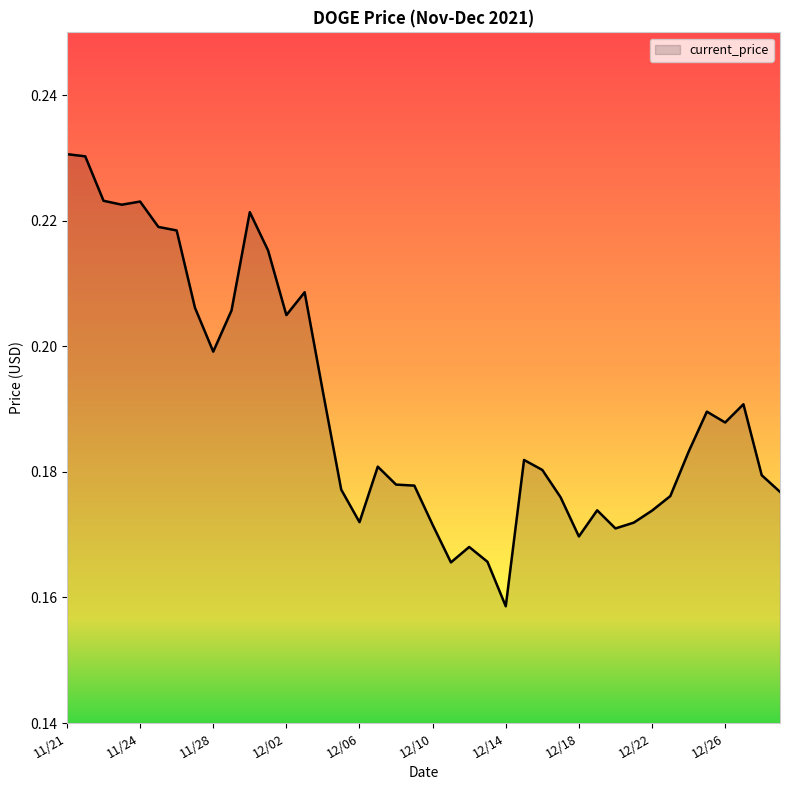

How many points are lower than both their immediate neighbors (excluding endpoints)?

9